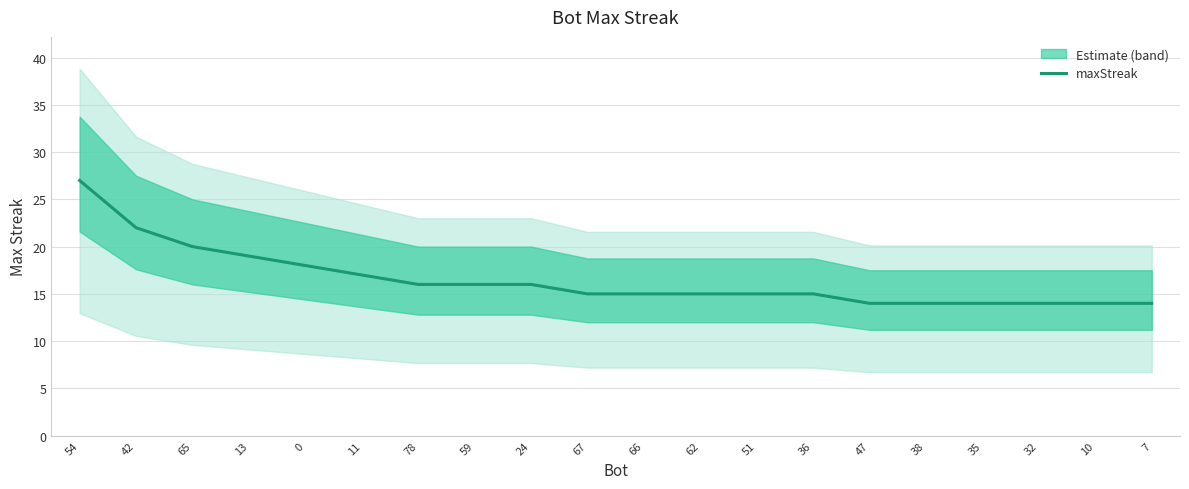

Reading right to left, transcribe all the data shown in this chart.

7=14	10=14	32=14	35=14	38=14	47=14	36=15	51=15	62=15	66=15	67=15	24=16	59=16	78=16	11=17	0=18	13=19	65=20	42=22	54=27